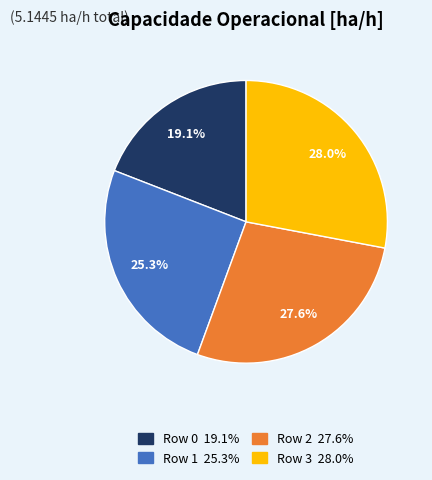

How many segments does this pie chart have?

4